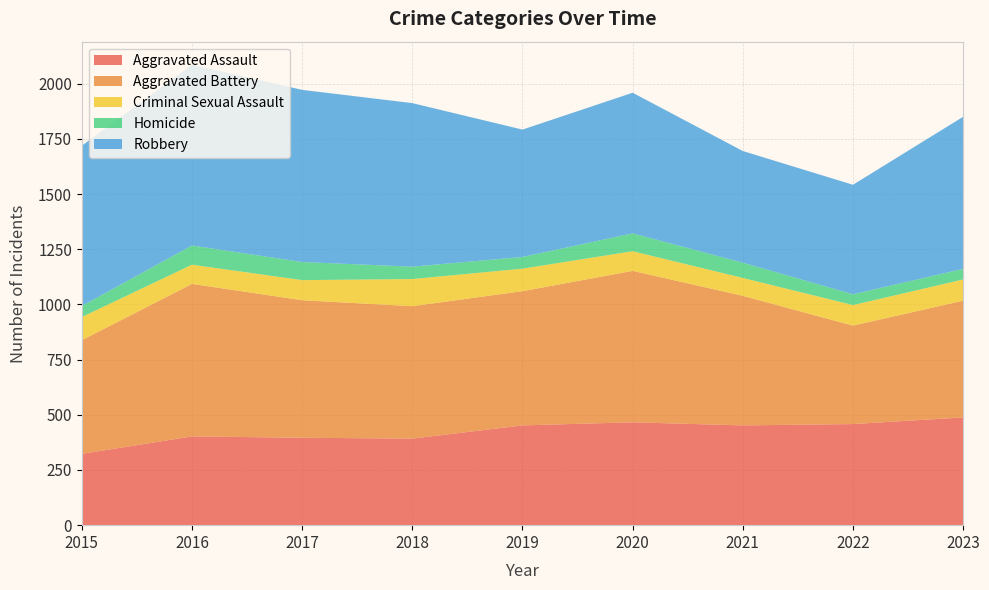

Reading right to left, transcribe all the data shown in this chart.

Aggravated Assault: 488	458	452	466	452	392	396	402	323
Aggravated Battery: 529	446	587	686	608	600	623	691	515
Criminal Sexual Assault: 96	93	81	89	102	123	91	87	105
Homicide: 48	49	69	81	53	56	82	87	50
Robbery: 689	496	506	637	577	741	780	819	726